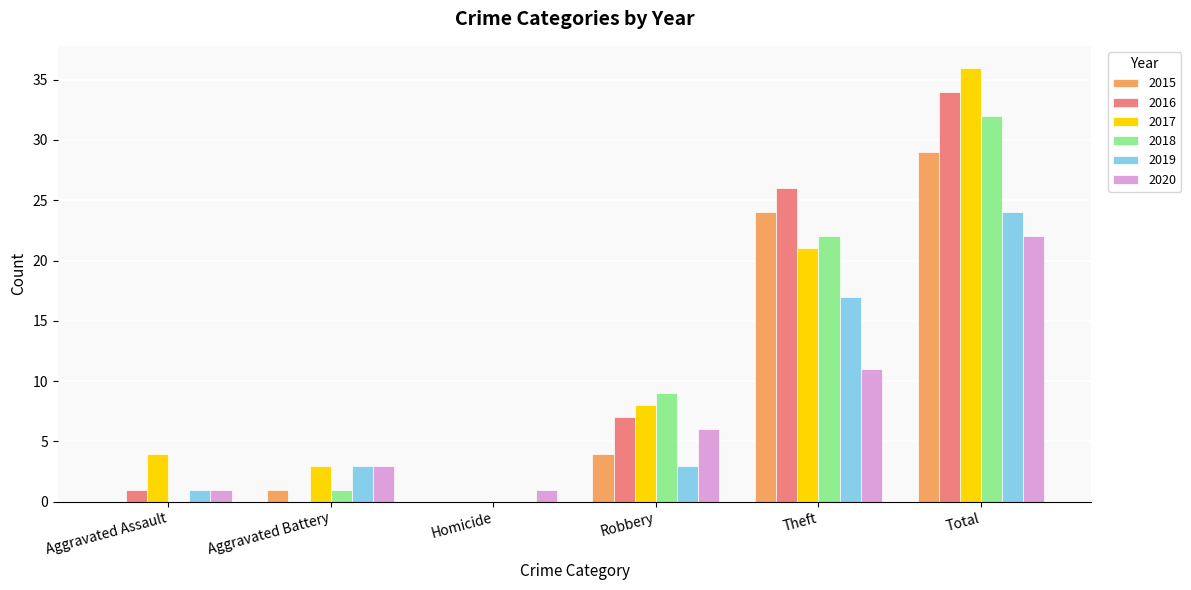

At which category is the sum across all series the highest?

Total